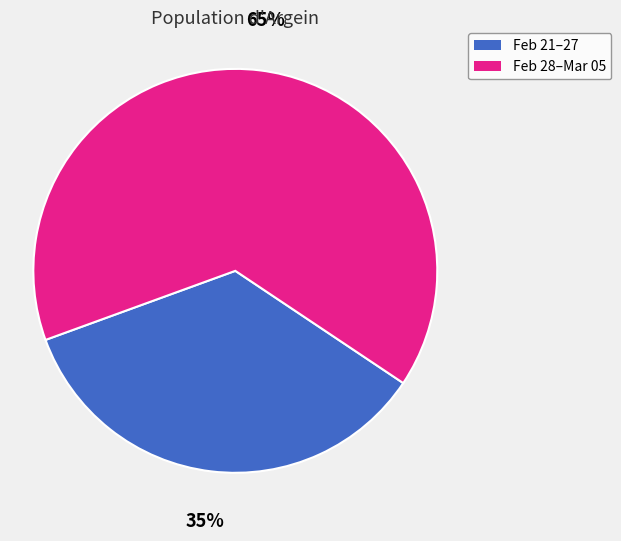

Does any single category account for the majority?

Yes